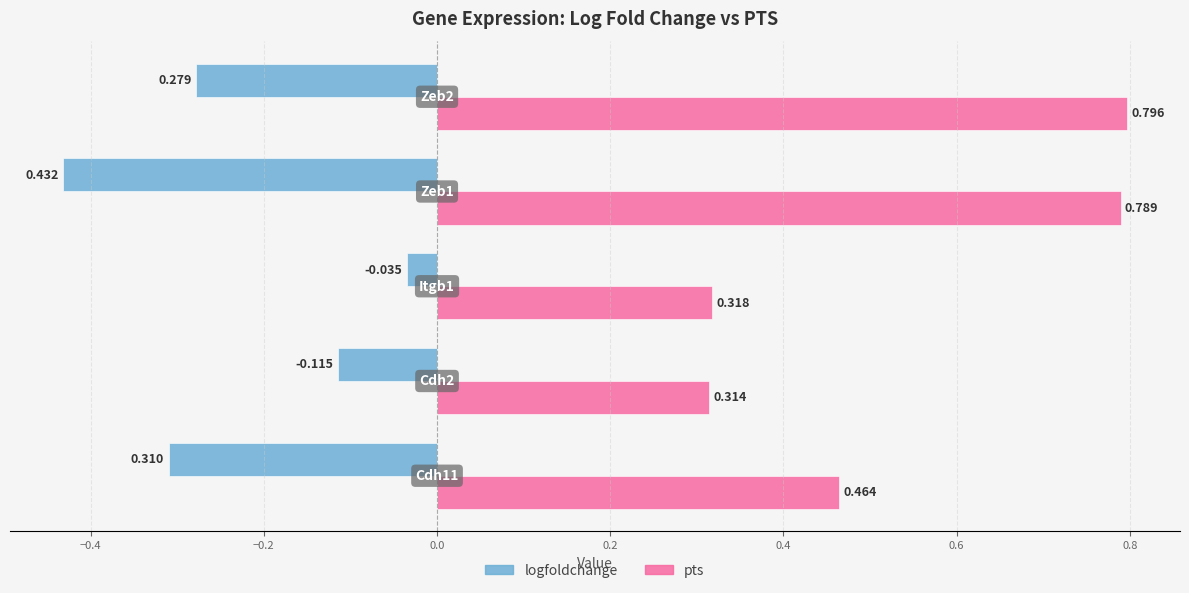

Reading left to right, transcribe all the data shown in this chart.

logfoldchange: Cdh11=0.3	Cdh2=-0.1	Itgb1=-0.0	Zeb1=0.4	Zeb2=0.3
pts: Cdh11=0.5	Cdh2=0.3	Itgb1=0.3	Zeb1=0.8	Zeb2=0.8